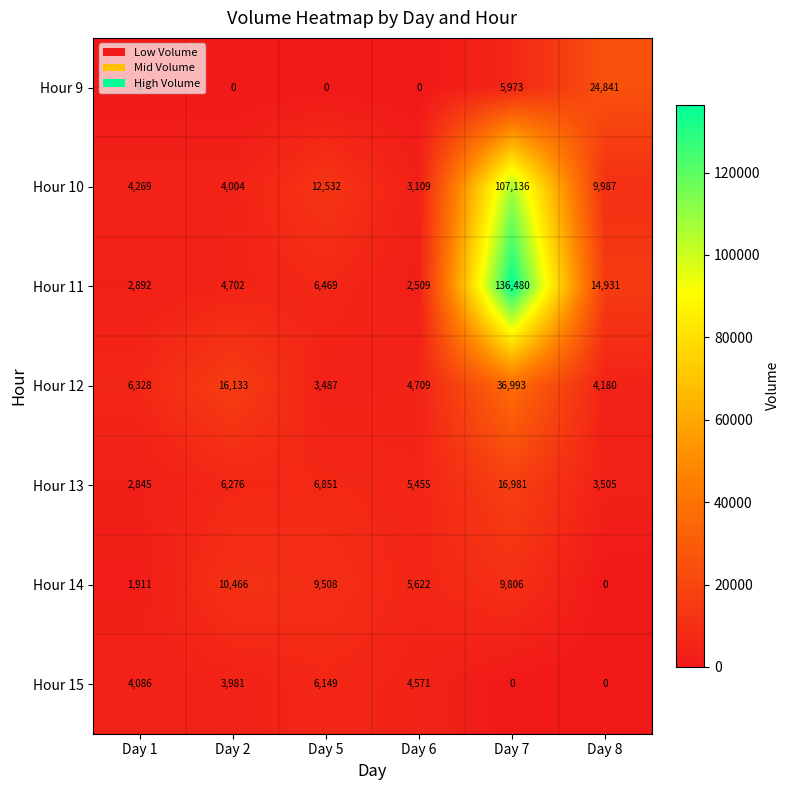

At which category is the sum across all series the highest?

Day 7